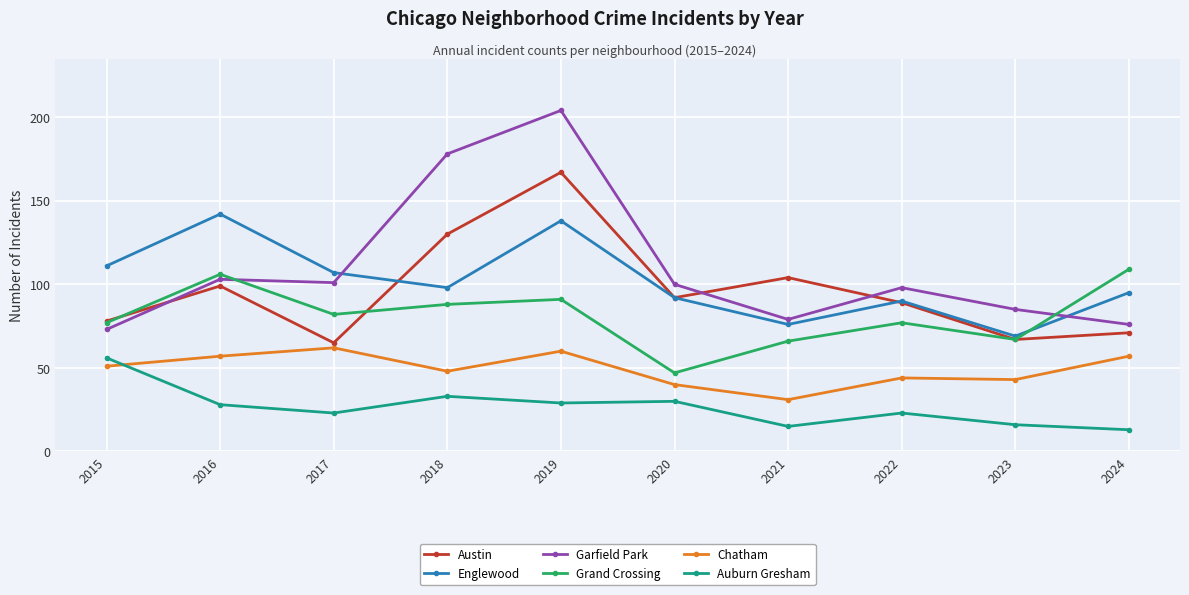

What are all the series names shown in the legend?

Austin, Englewood, Garfield Park, Grand Crossing, Chatham, Auburn Gresham